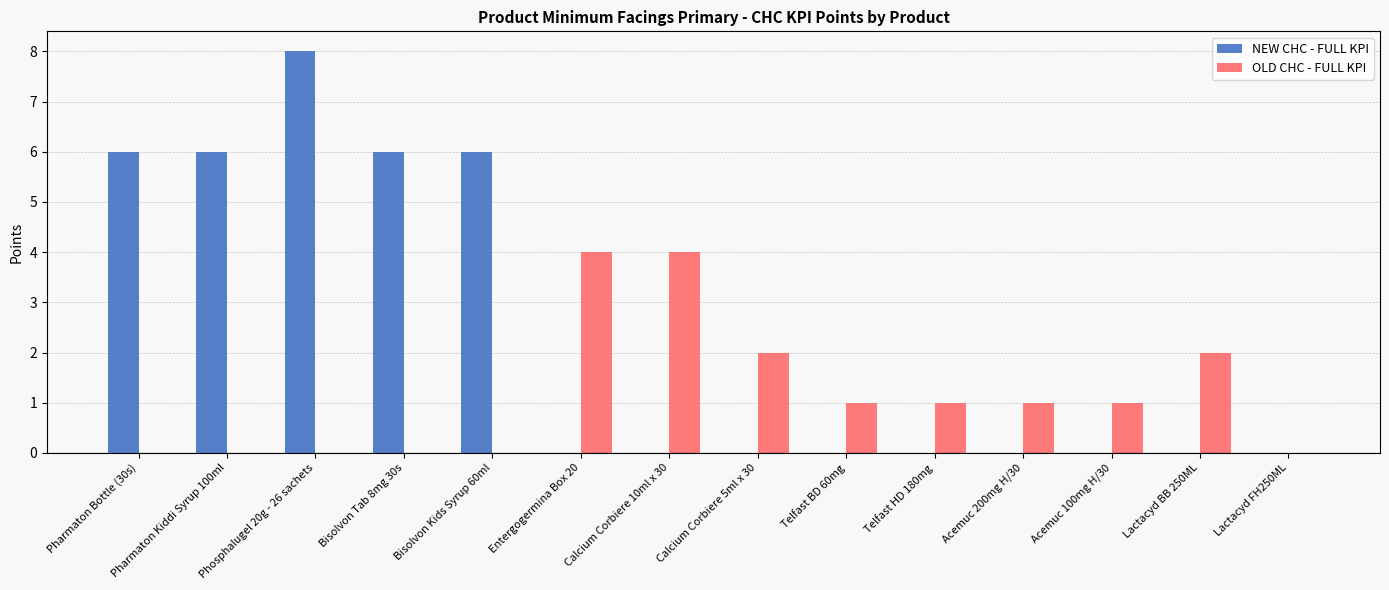

How many groups of bars are there?

14